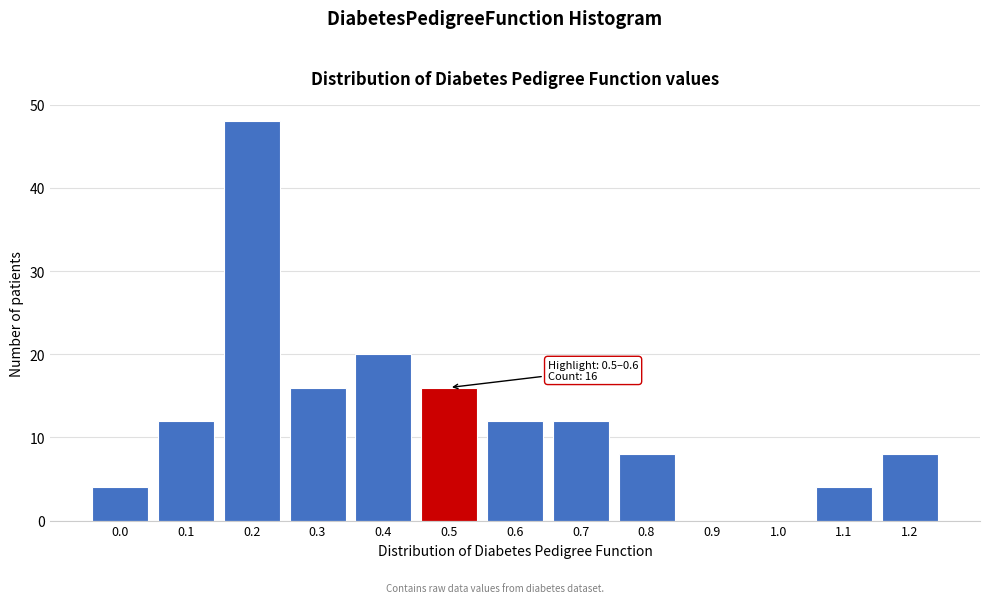

Reading left to right, list all the values displayed in this chart.

0.0=4	0.1=12	0.2=48	0.3=16	0.4=20	0.5=16	0.6=12	0.7=12	0.8=8	0.9=0	1.0=0	1.1=4	1.2=8